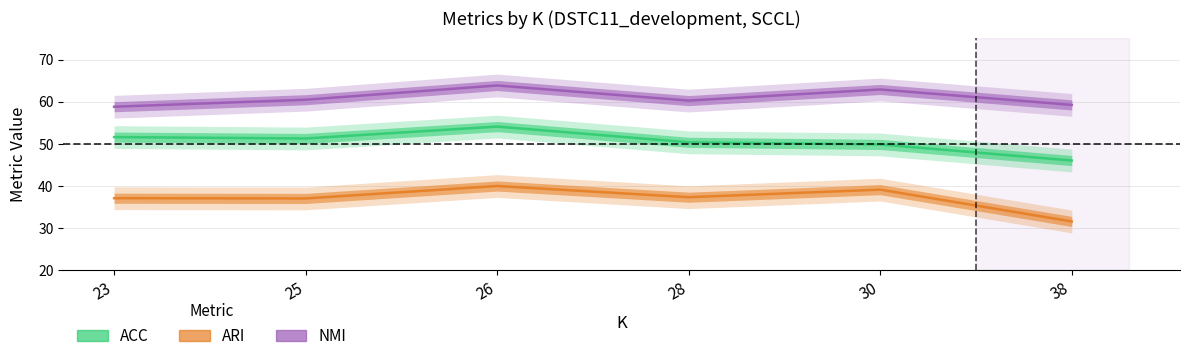

What value does the ARI series have at 26?

40.0